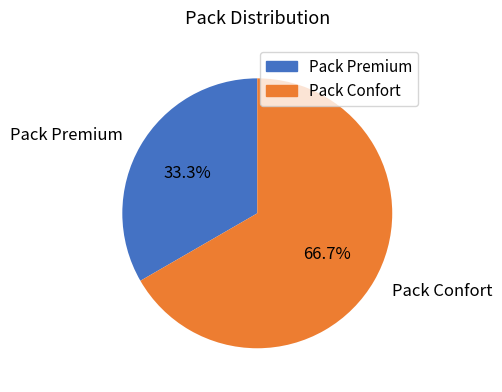

How much of the chart is everything except Pack Premium?

66.7%